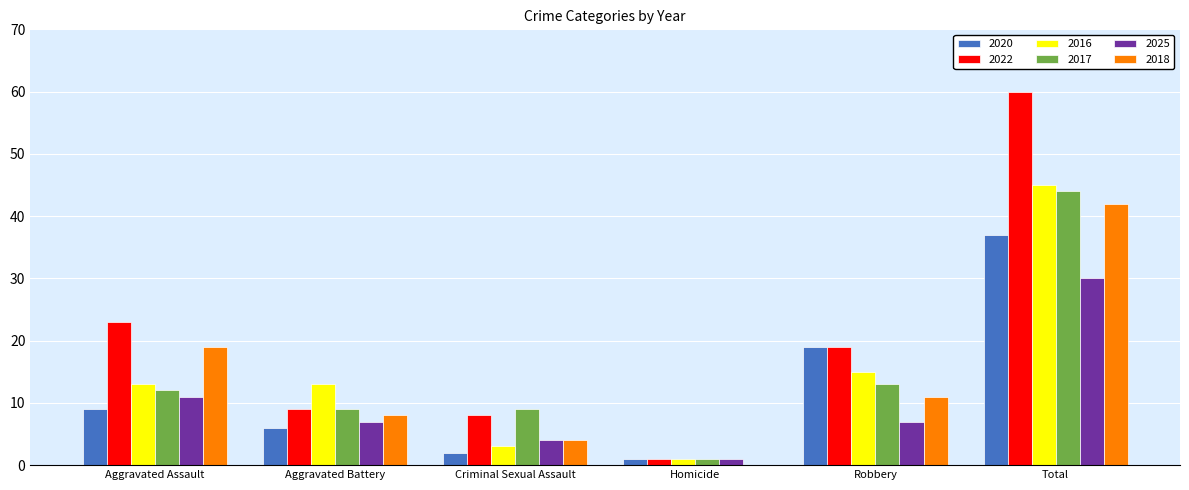

Is the value of 2018 at Homicide greater than the value of 2025 at Homicide?

No